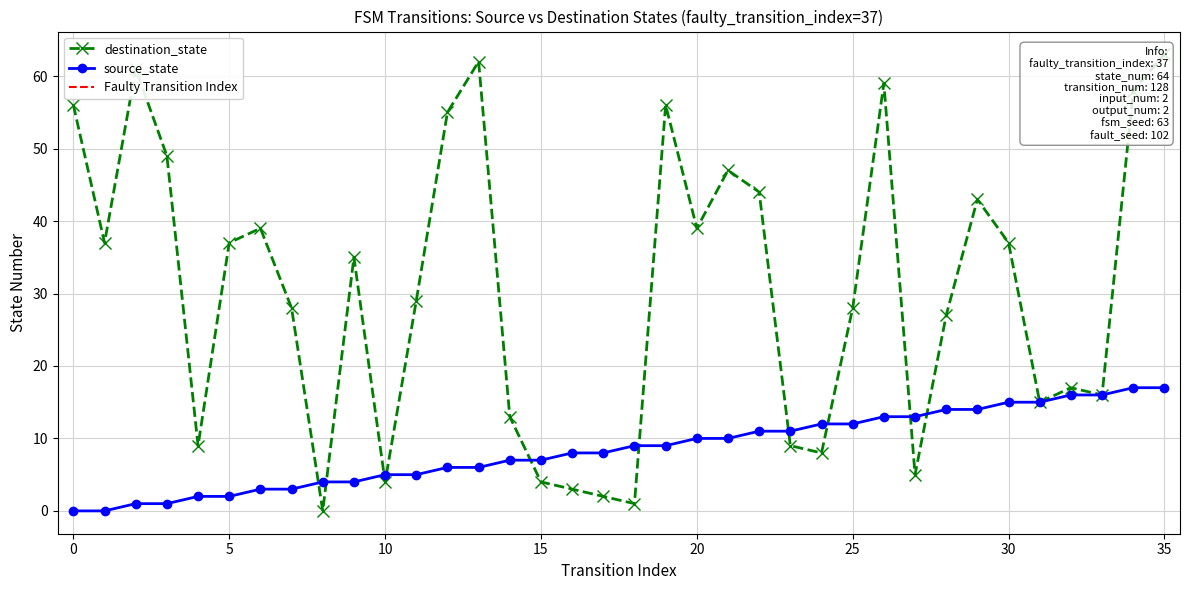

How many values in the destination_state series exceed 35?

17